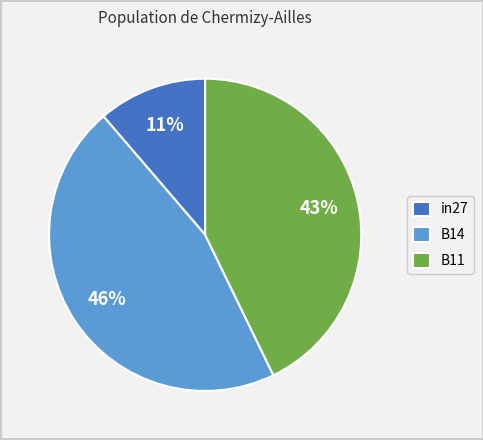

Which slice is the largest?

B14